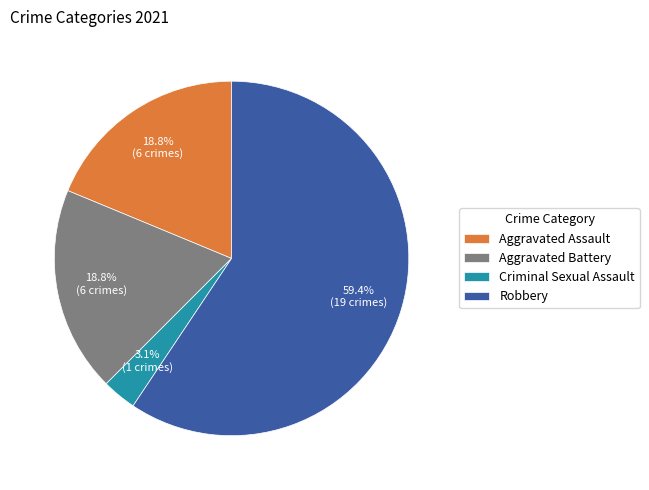

Which slice is the smallest?

Criminal Sexual Assault